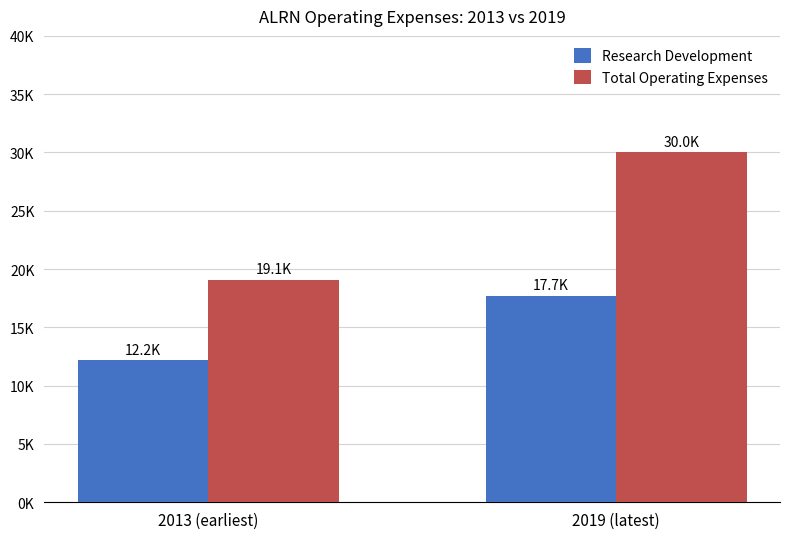

What are all the series names shown in the legend?

Research Development, Total Operating Expenses